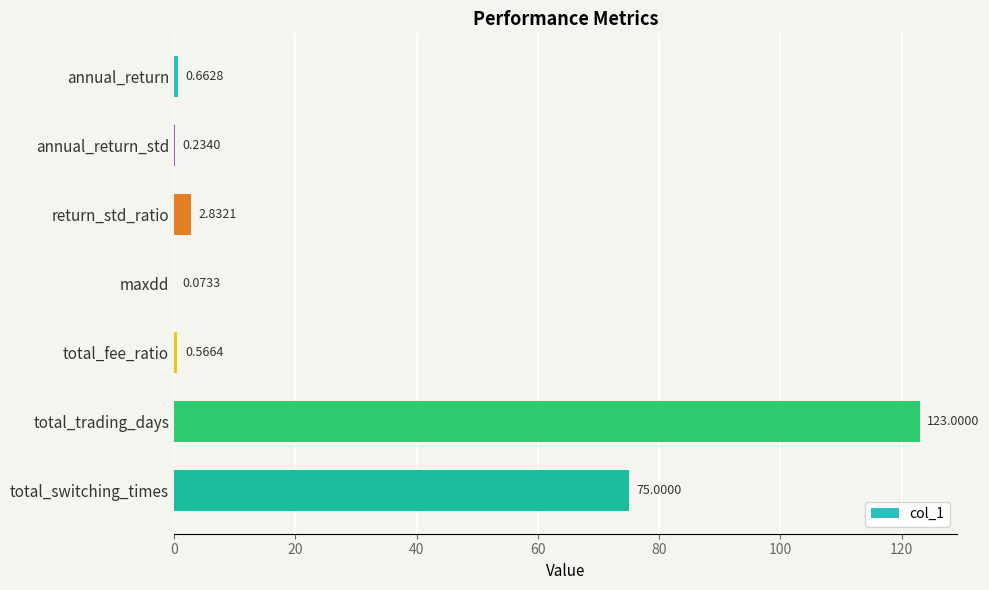

Which label corresponds to the largest value in the chart?

total_trading_days